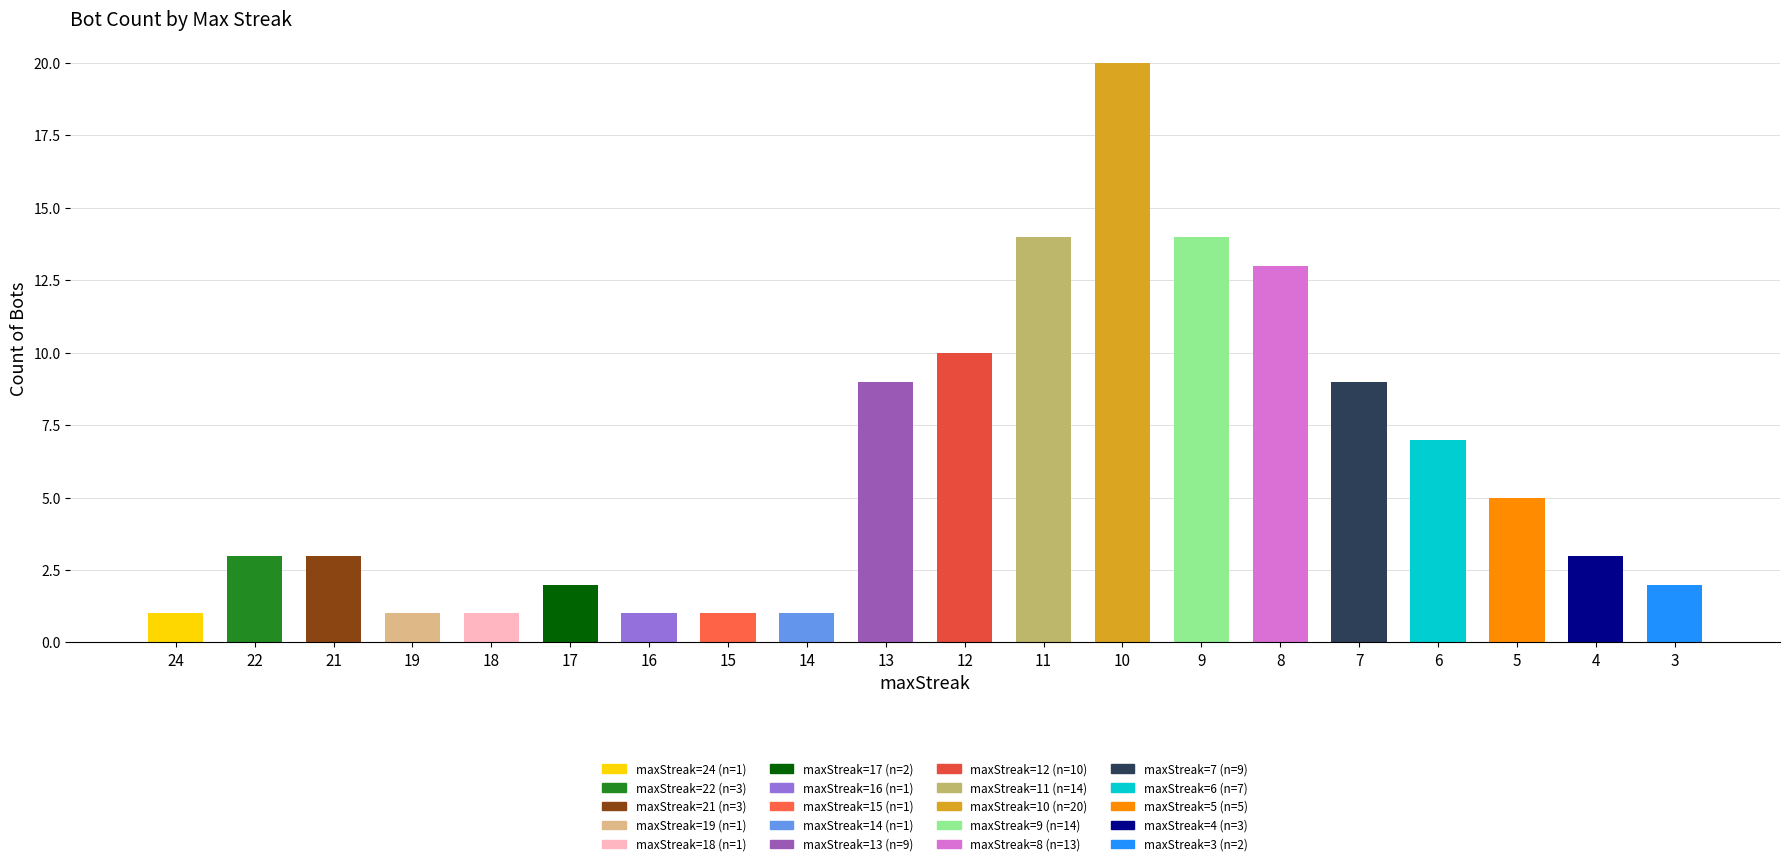

What is the greatest value displayed?

20